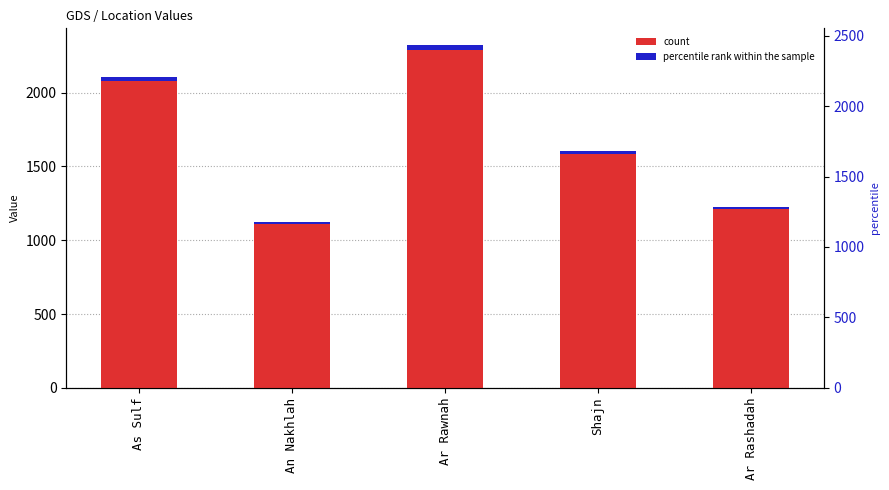

Read the percentile rank within the sample value at Ar Rawnah.

27.8